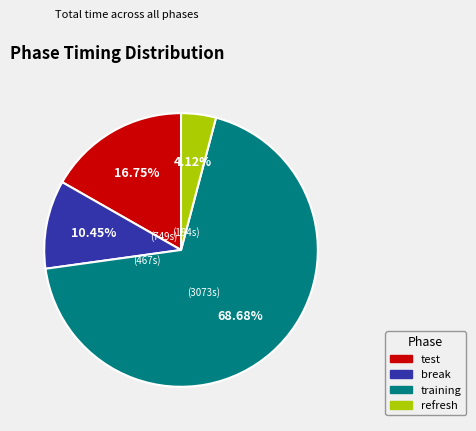

Which category has the smallest portion of the pie?

refresh